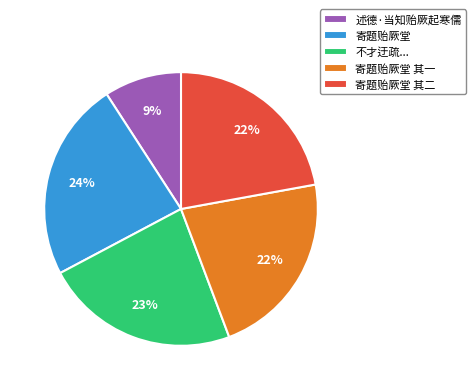

How many slices are in this pie chart?

5